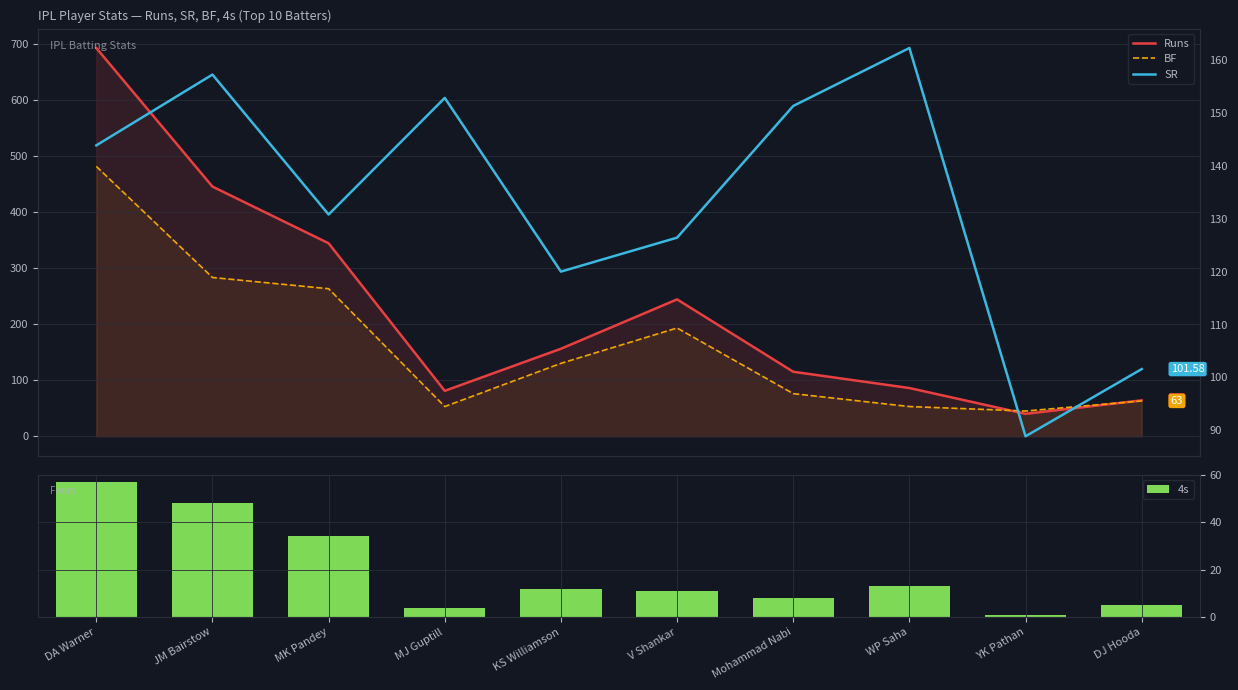

What is the difference between the maximum and second lowest values in the Runs series?

628.0